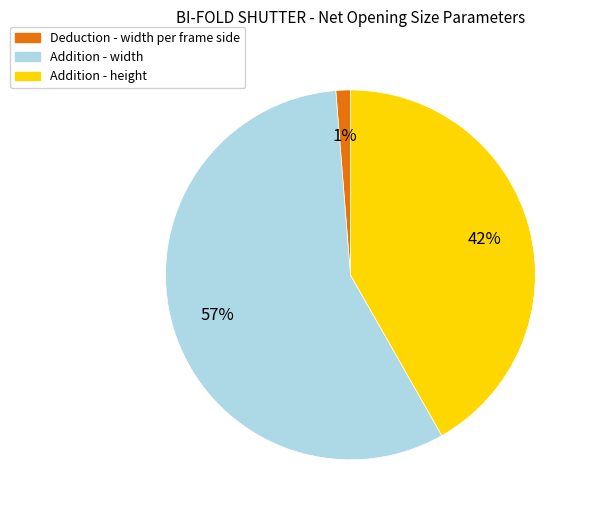

True or false: Addition - width accounts for 57% of the total.

True